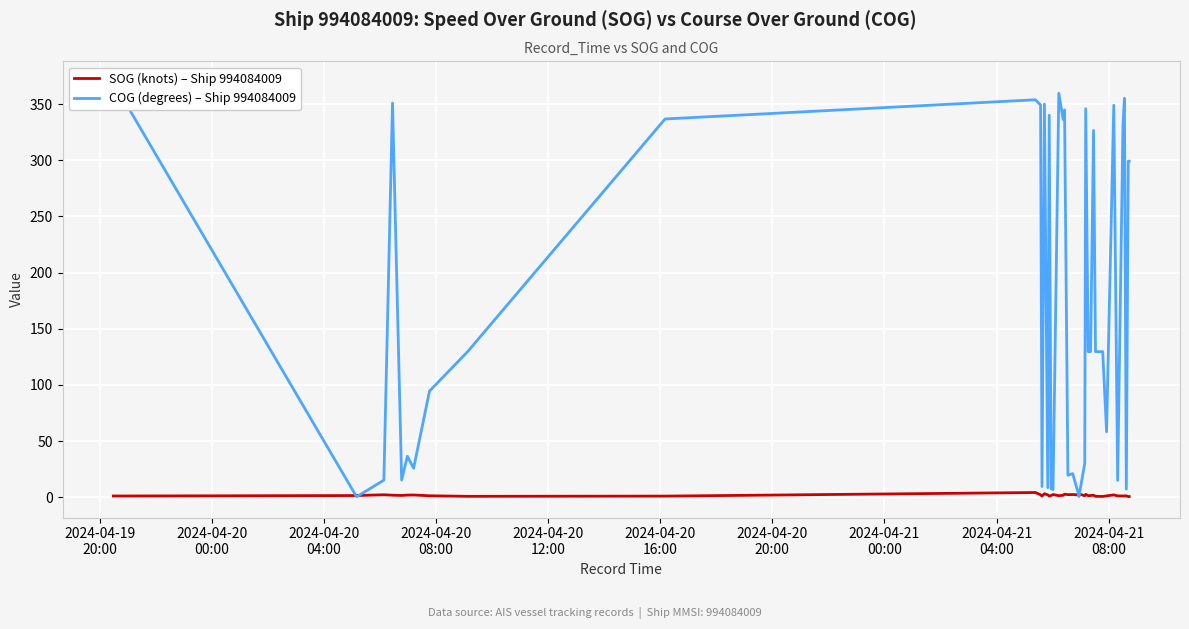

What is the smallest value displayed?

0.4